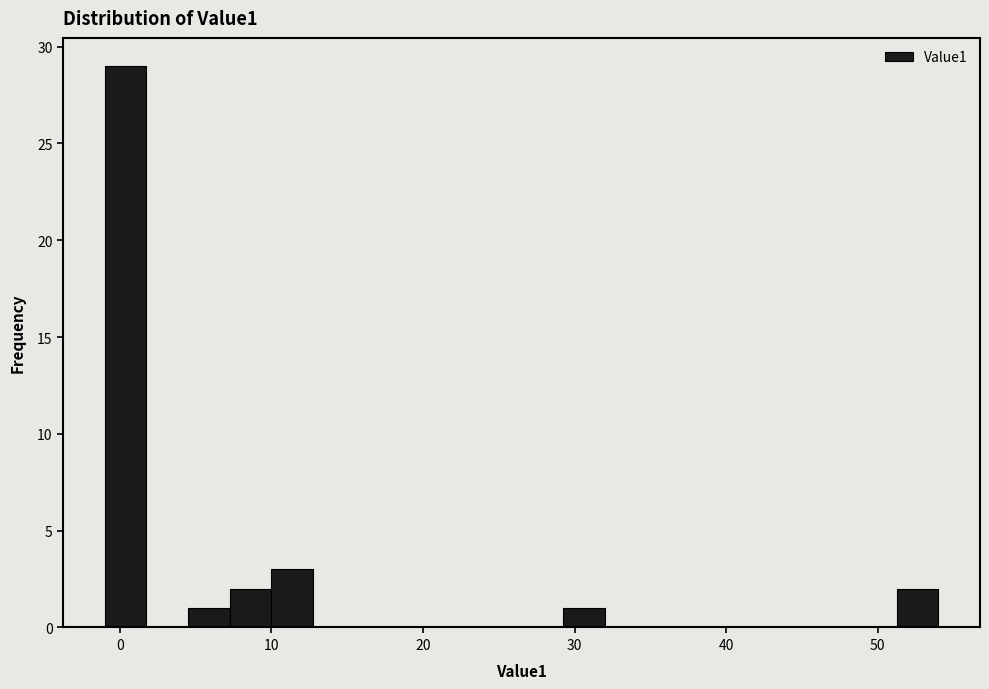

Around what value on the x-axis is the tallest bar? Give the approximate position of its centre, as read against the axis.

0